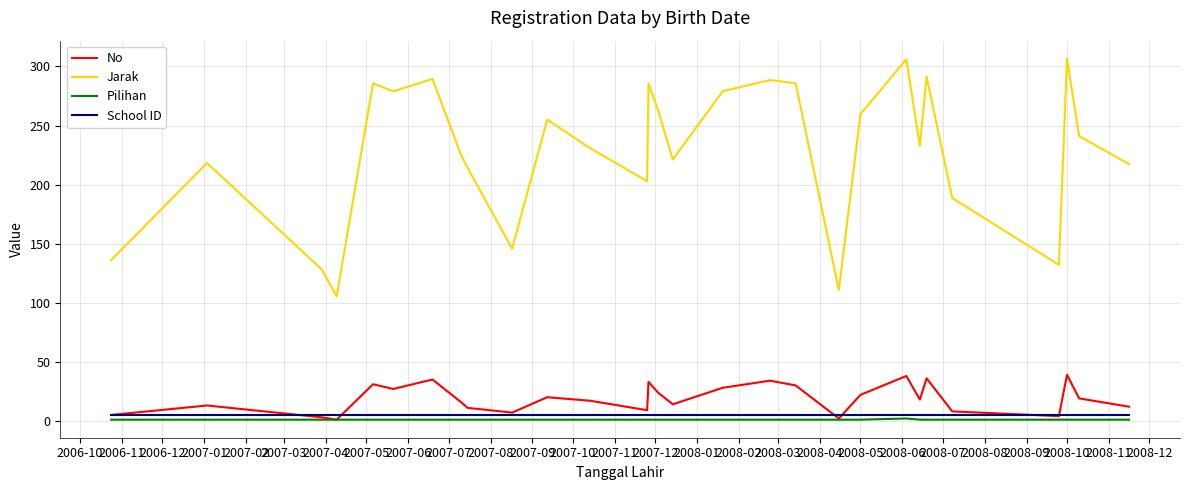

What is the maximum value shown in the chart?

306.6